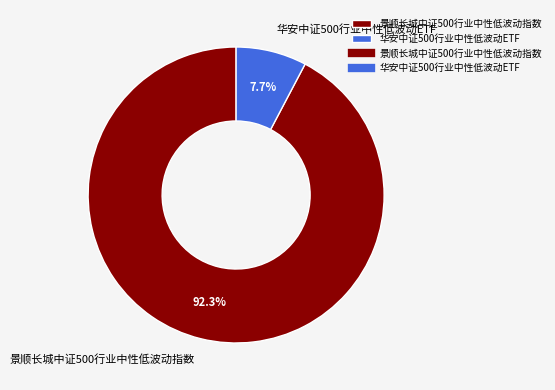

Between 华安中证500行业中性低波动ETF and 景顺长城中证500行业中性低波动指数, which is larger?

景顺长城中证500行业中性低波动指数